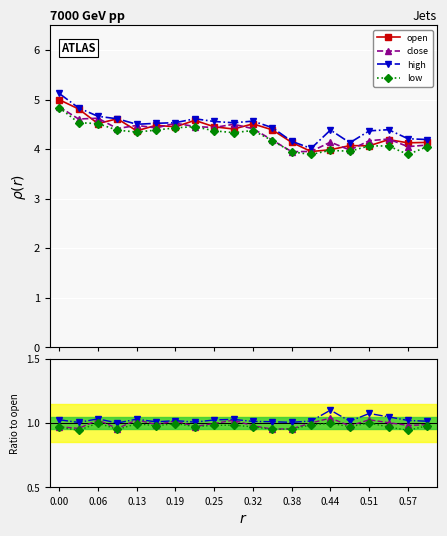

How many lines are shown in the chart?

4